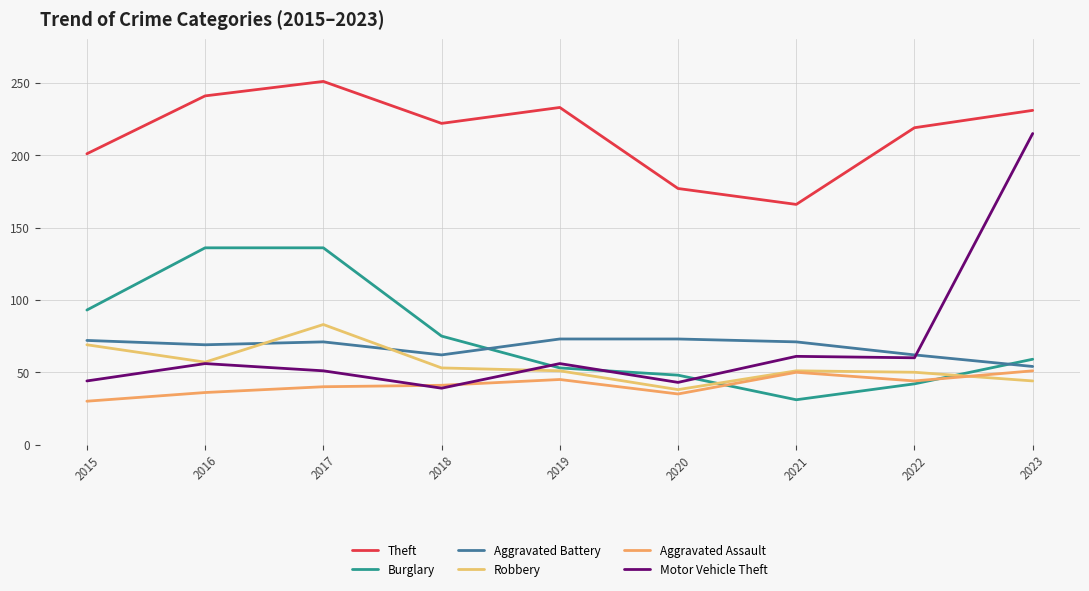

What is the value of the Motor Vehicle Theft point at the 2nd from the left?

56